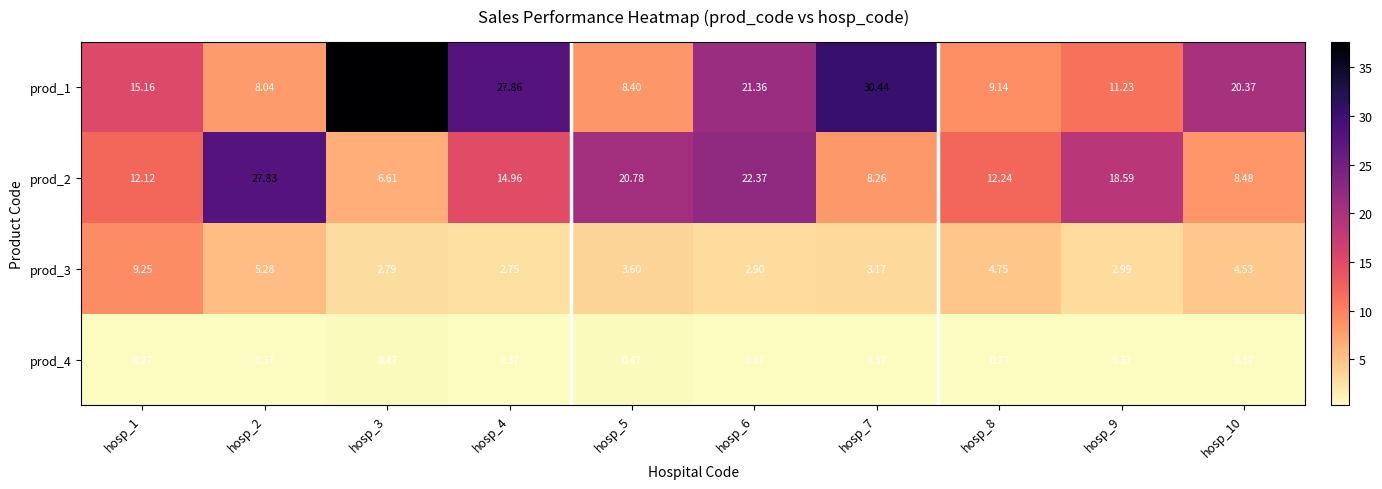

Which series has the largest total across all categories?

prod_1